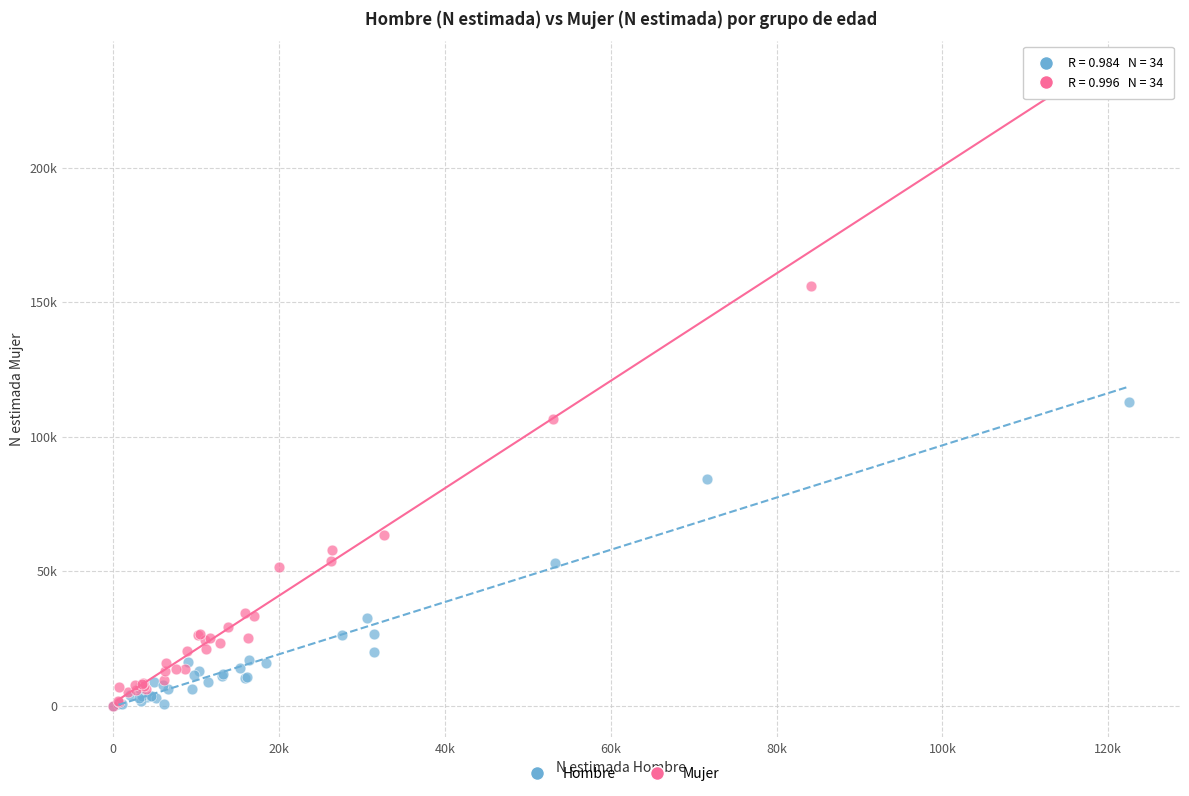

What are all the series names shown in the legend?

Hombre, Mujer